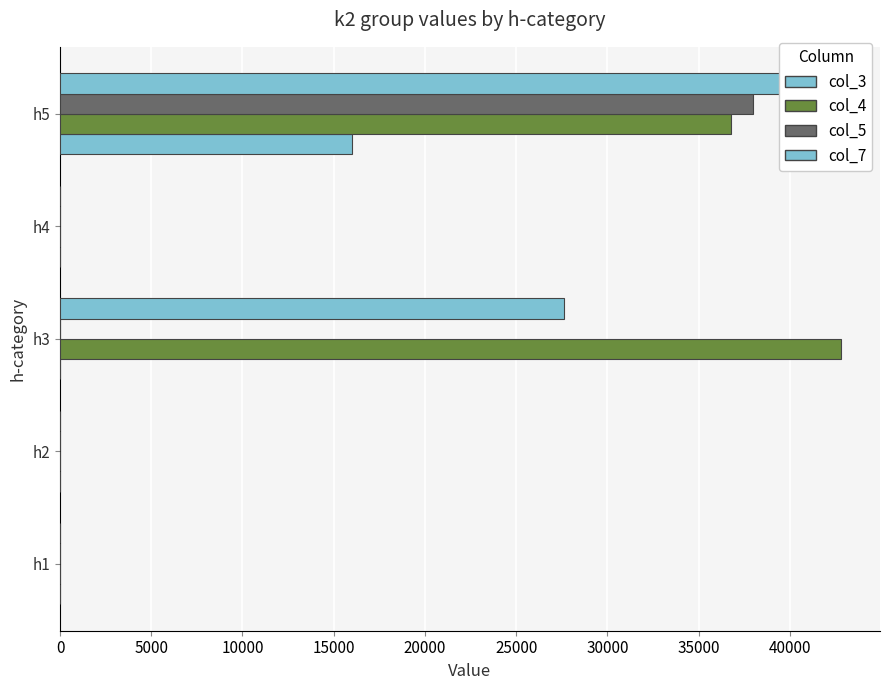

The col_4 series shows 28162.6 at h2. True or false?

False